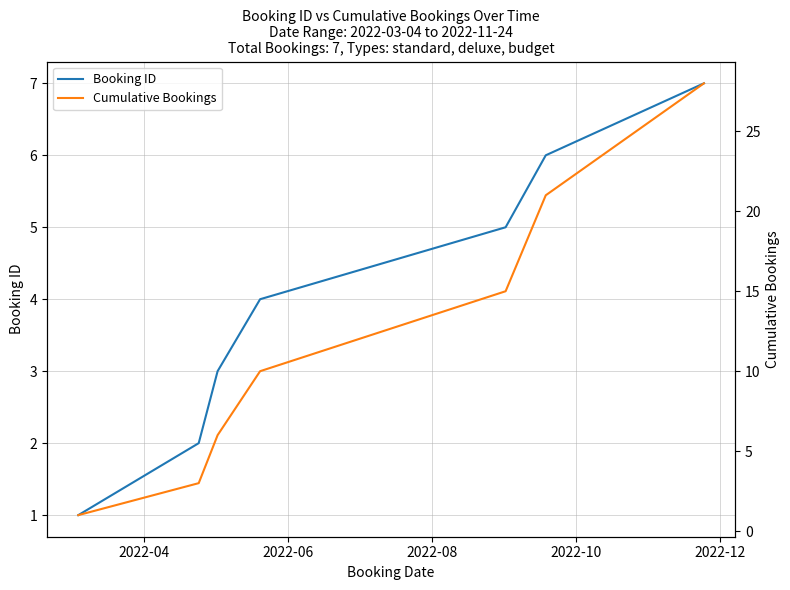

What is the value of the Cumulative Bookings point at the 3rd from the left?

6